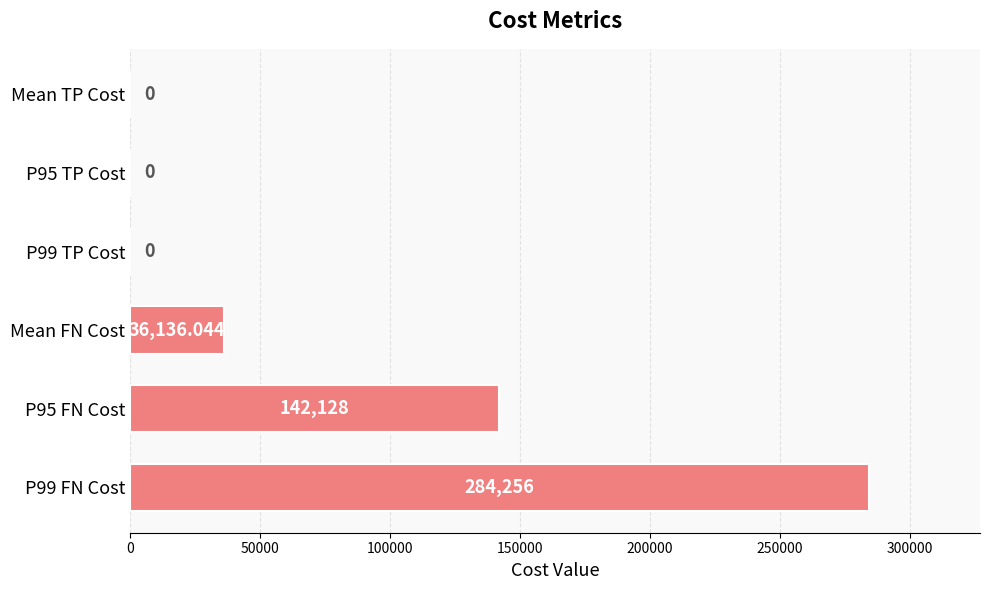

Count the values in the range 0 to 142128.

5